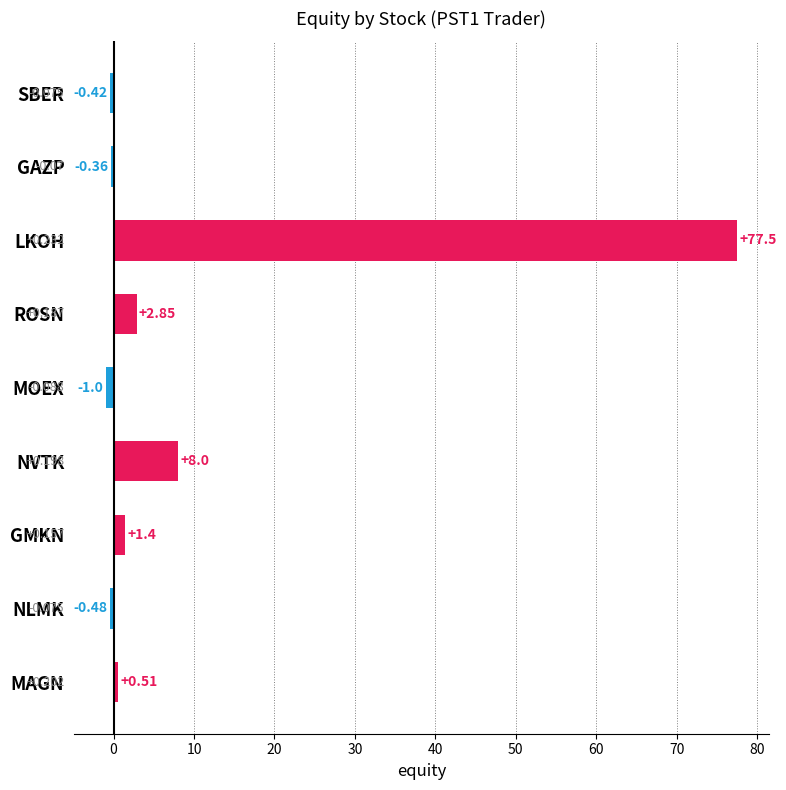

Which category has the highest value across all series?

LKOH